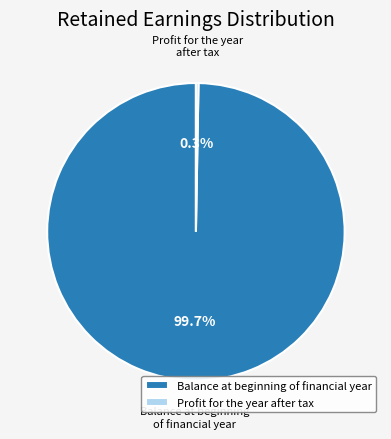

How much of the chart is everything except Balance at beginning of financial year?

0.3%